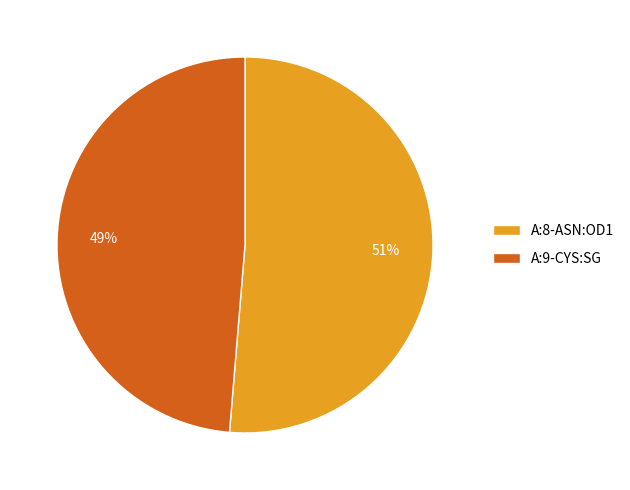

How many slices are in this pie chart?

2